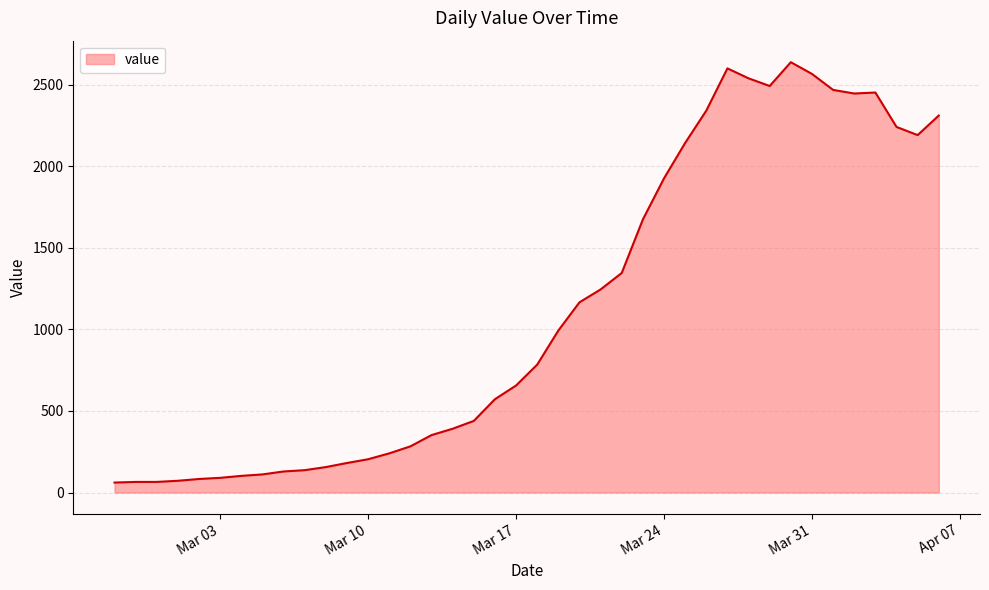

What is the difference between the maximum and minimum values?

2577